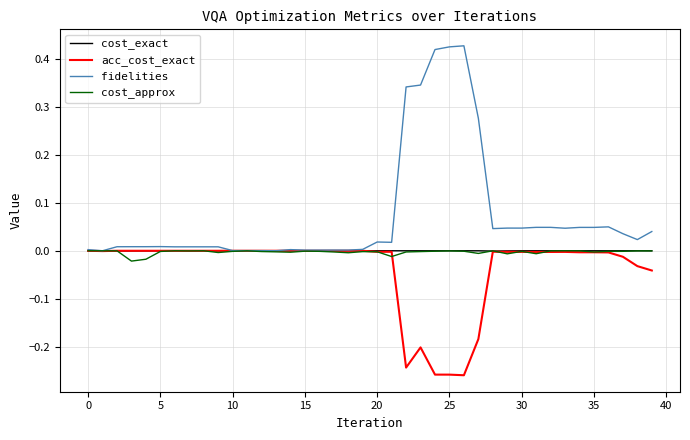

Which series has the largest total across all categories?

fidelities